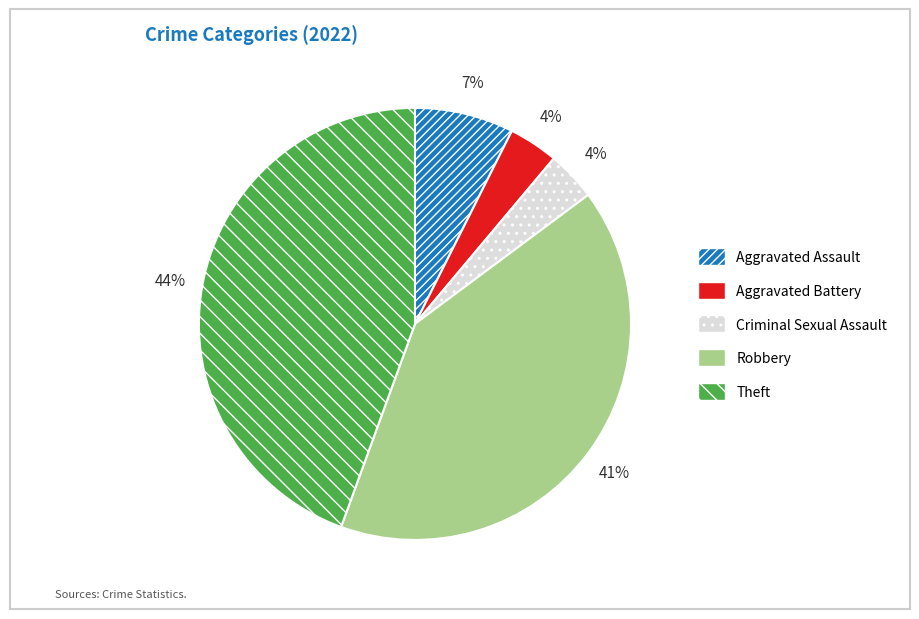

How many segments does this pie chart have?

5